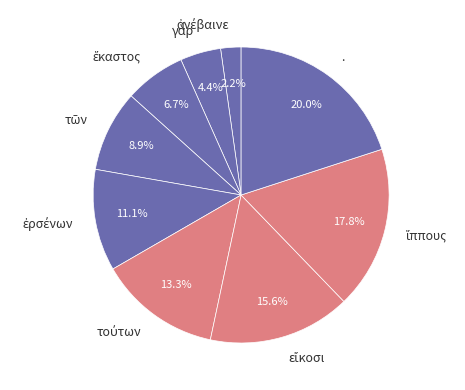

Is there a majority slice in this chart?

No